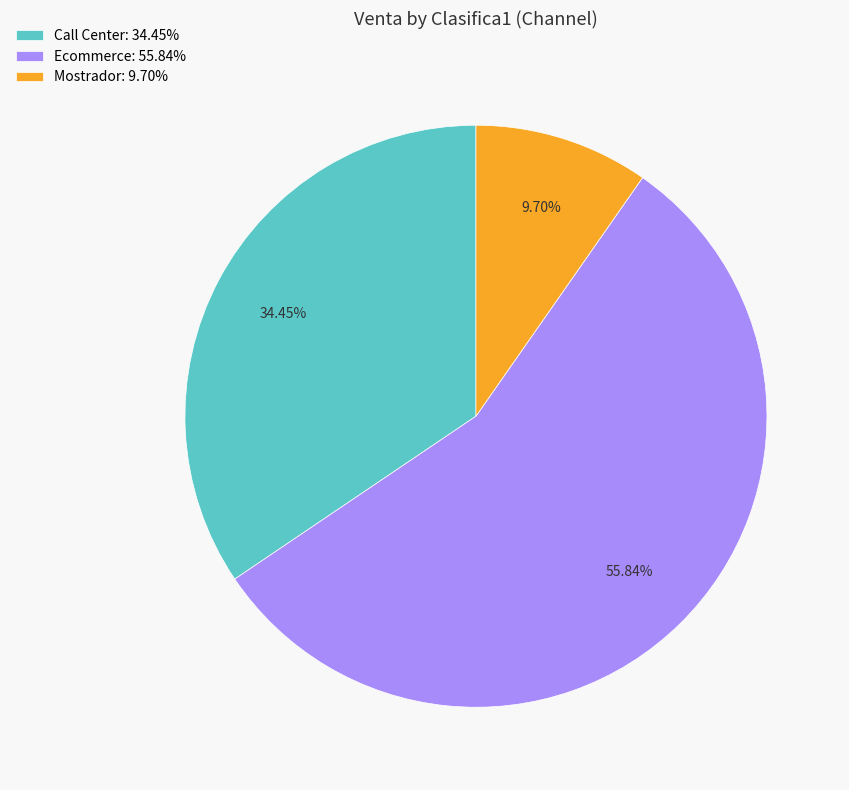

What is the ratio of the value at Mostrador to the value at Call Center?

0.3